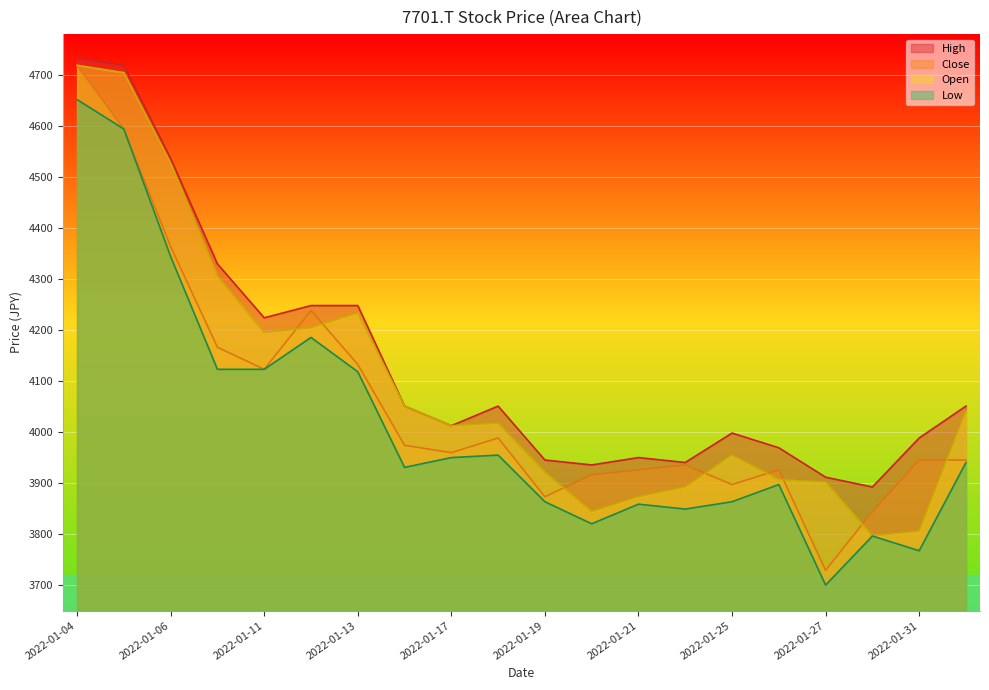

True or false: Low has more than 2 interior local peaks.

True